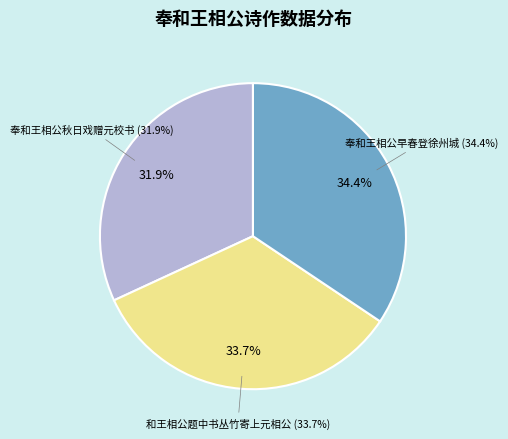

The 奉和王相公早春登徐州城 slice represents 34% of the pie. True or false?

True